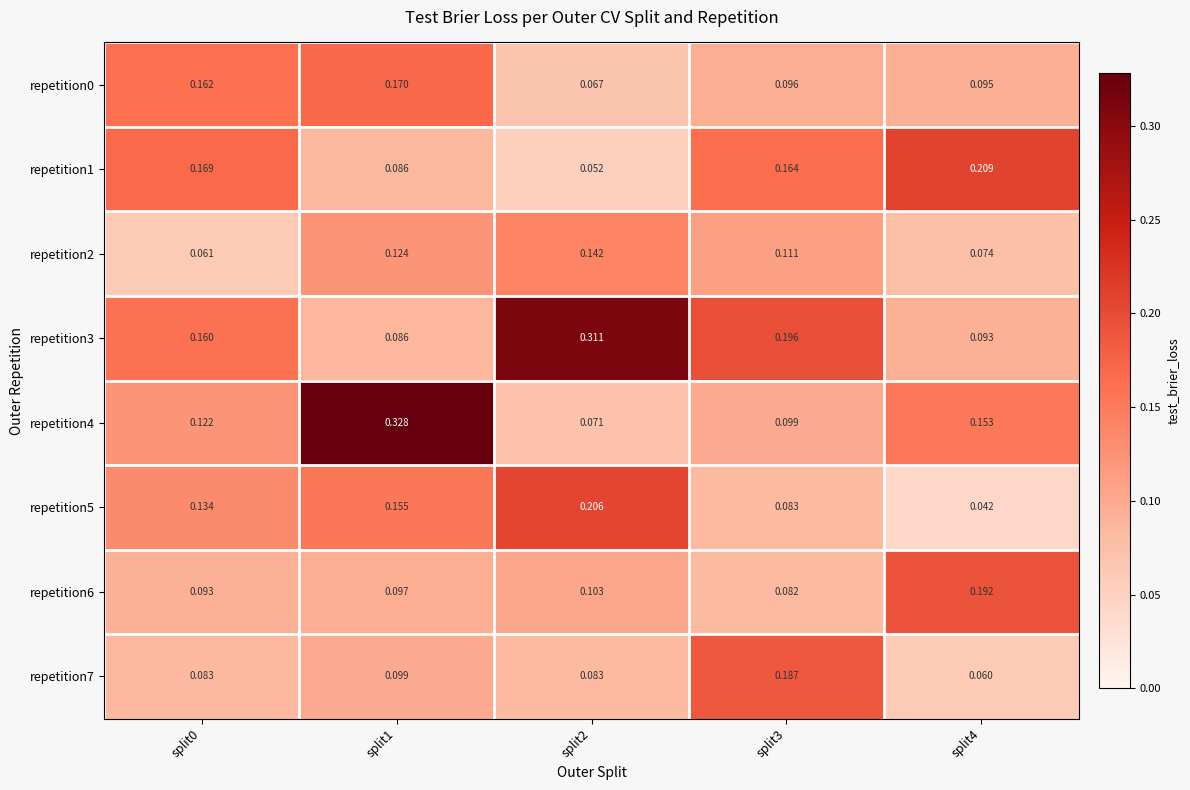

Is the value of repetition1 at split2 greater than the value of repetition3 at split3?

No